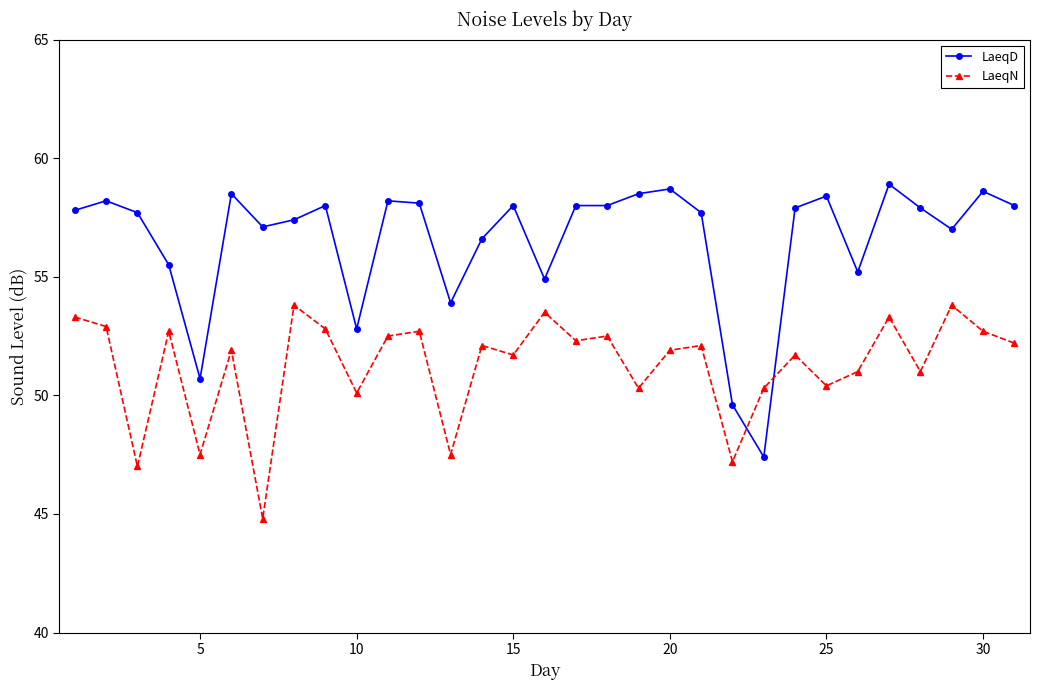

True or false: LaeqD and LaeqN intersect in this chart.

True